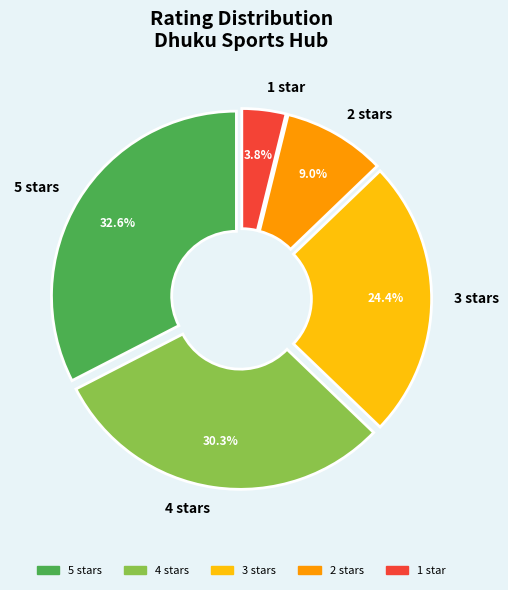

Do 4 stars and 5 stars together represent more than half of the pie?

Yes